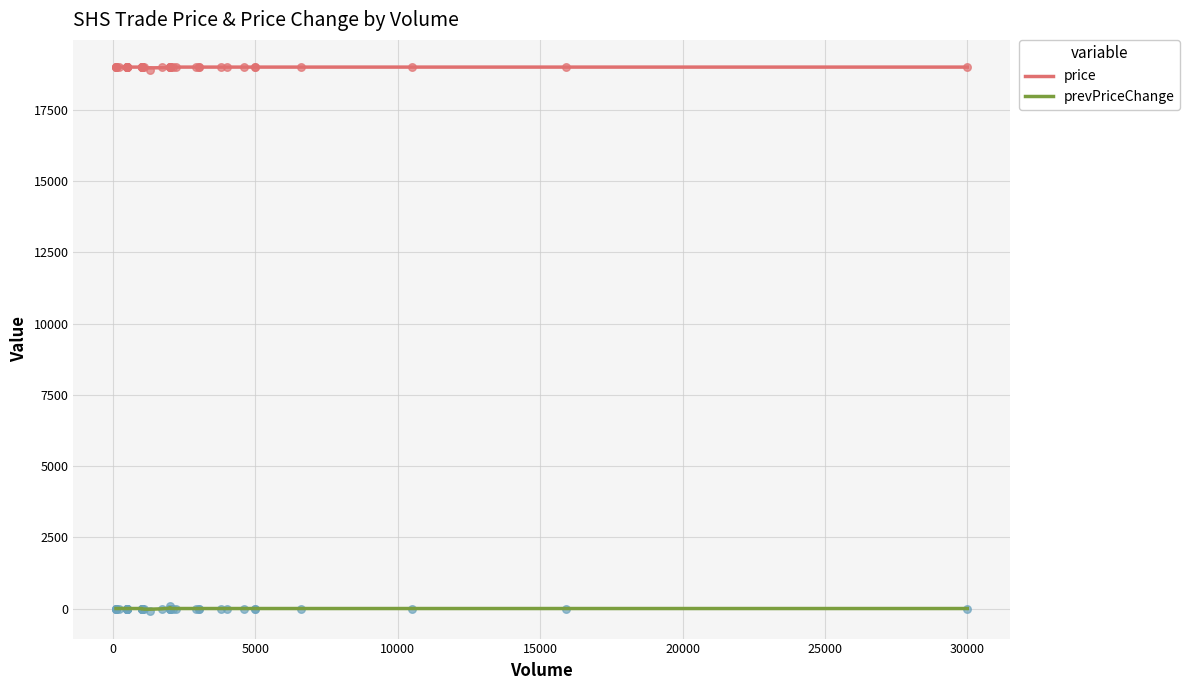

Which series contains the lowest Y value?

prevPriceChange